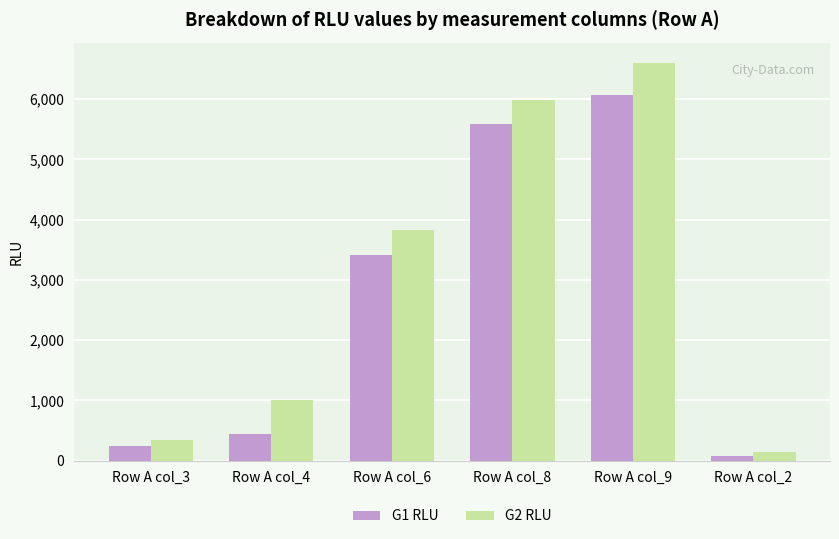

The G1 RLU series shows 5583.0 at Row A col_8. True or false?

True